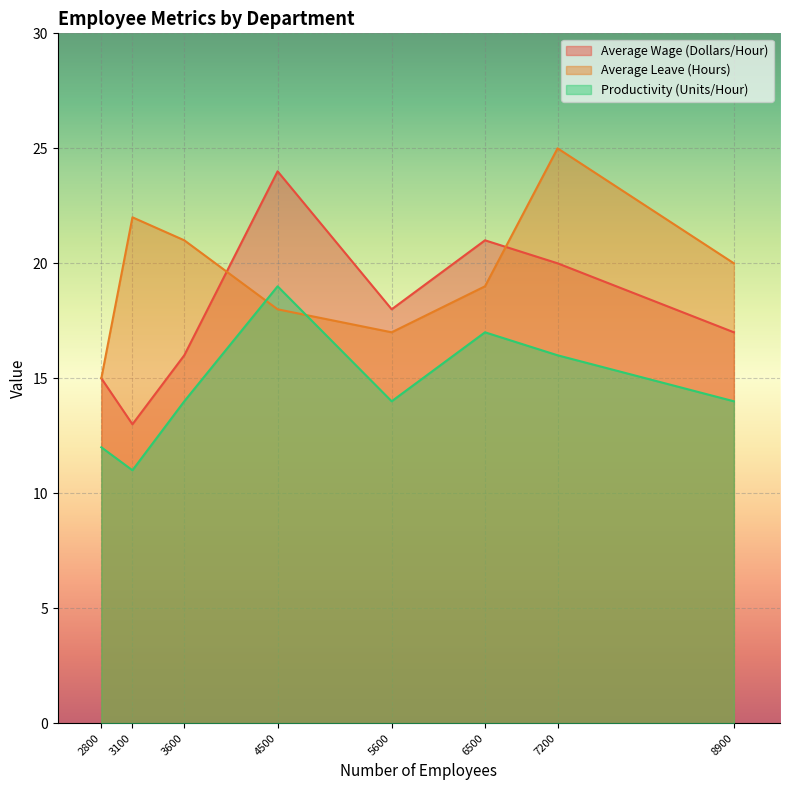

The value of Average Wage (Dollars/Hour) at Sales and Marketing is 33. True or false?

False